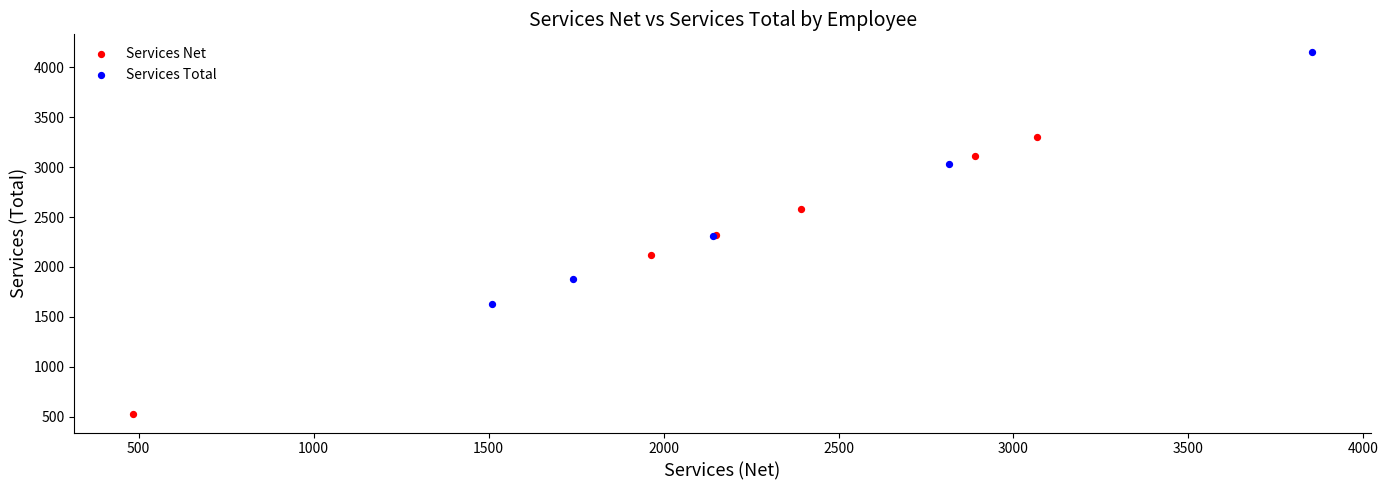

What are all the series names shown in the legend?

Services Net, Services Total